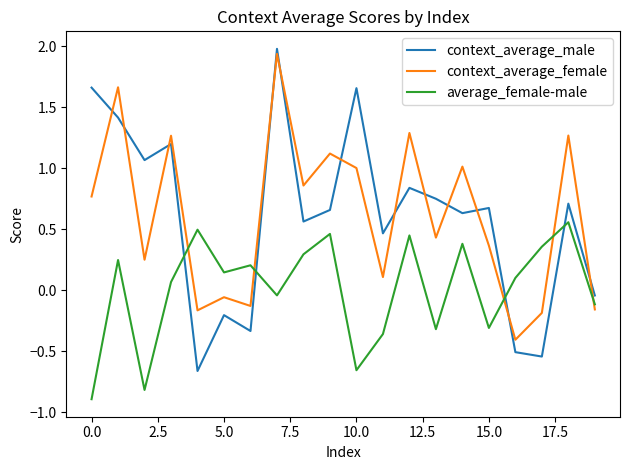

Count the number of categories in the chart.

20